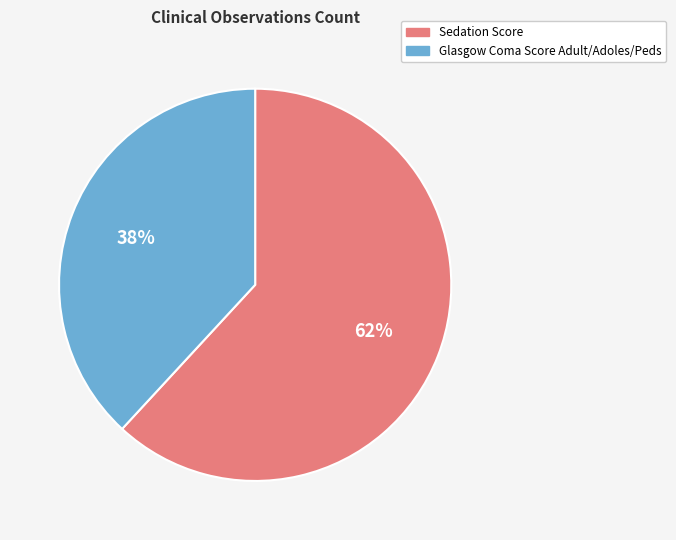

Does any single category account for the majority?

Yes